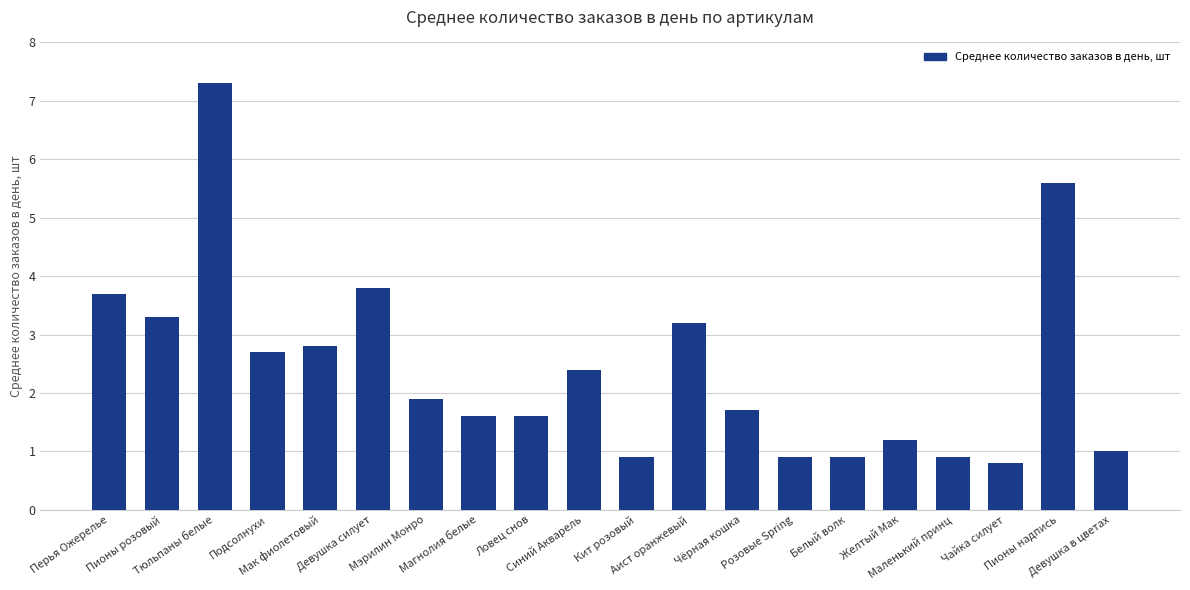

The value at Мэрилин Монро is 1.9. True or false?

True